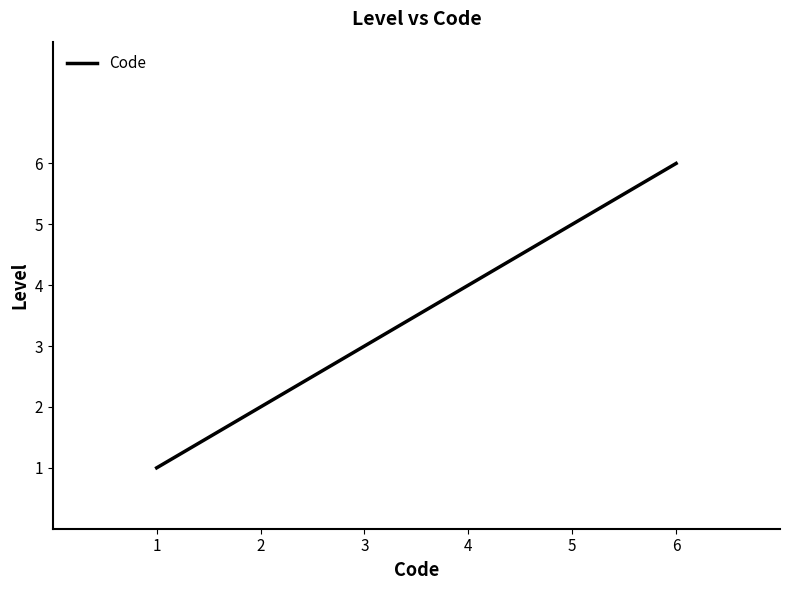

How many distinct data groups are displayed?

1